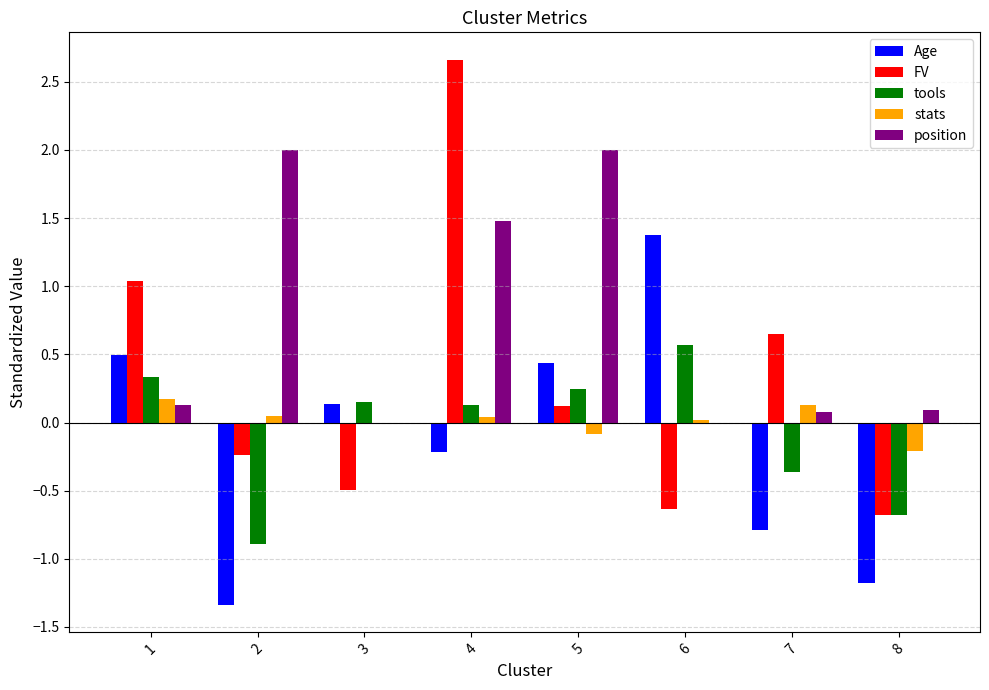

The value of tools at 2 is -0.9. True or false?

True